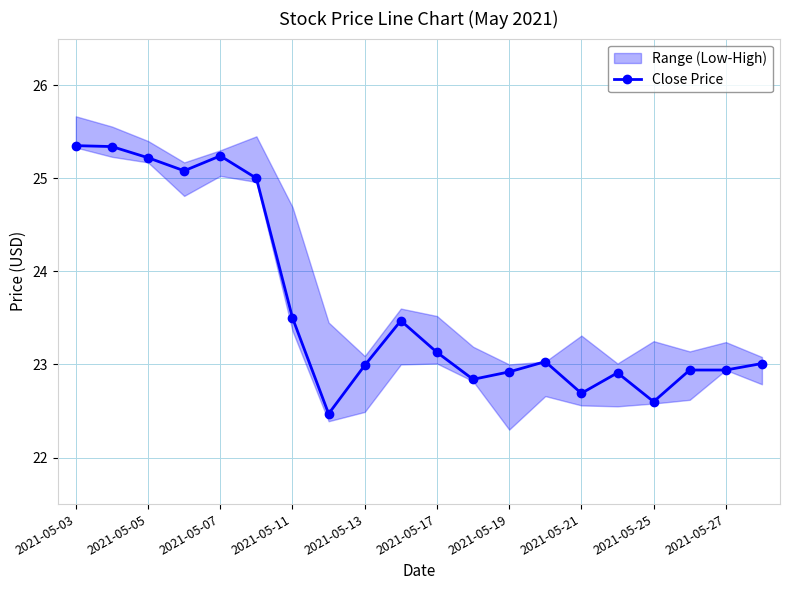

The Close Price series shows 22.7 at 2021-05-21. True or false?

True